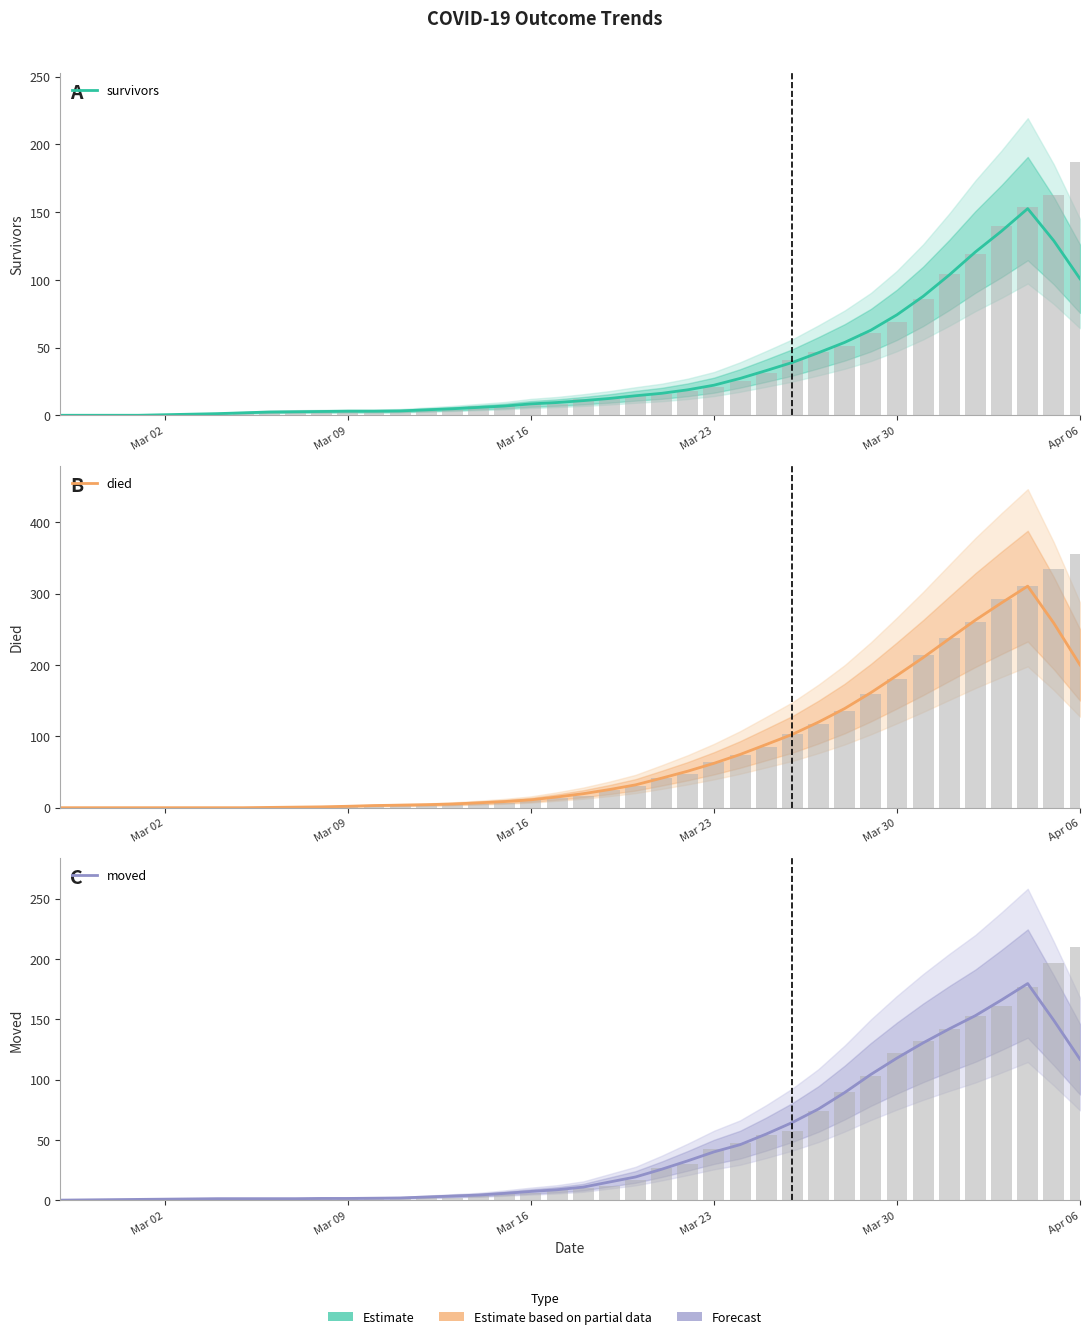

True or false: survivors has a value of 177.9 at 34.

False